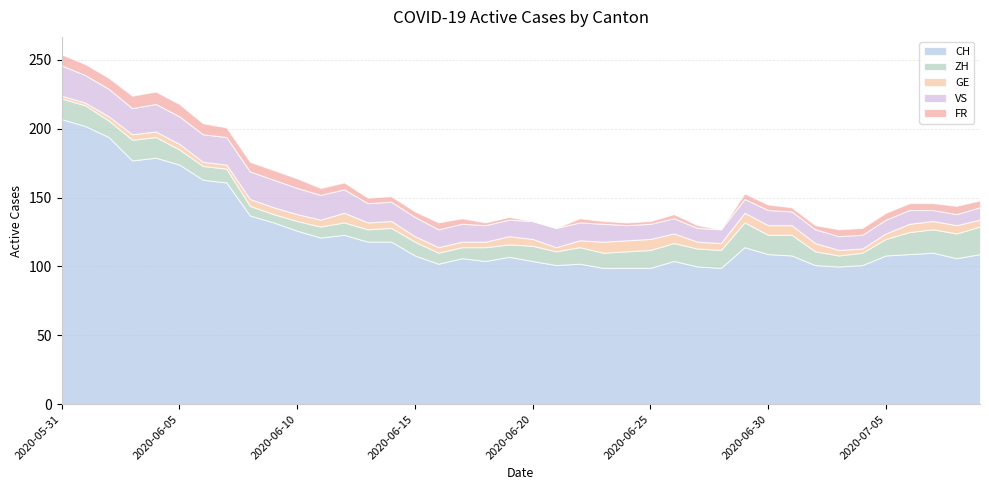

At which category does FR reach its first local valley?

2020-06-28